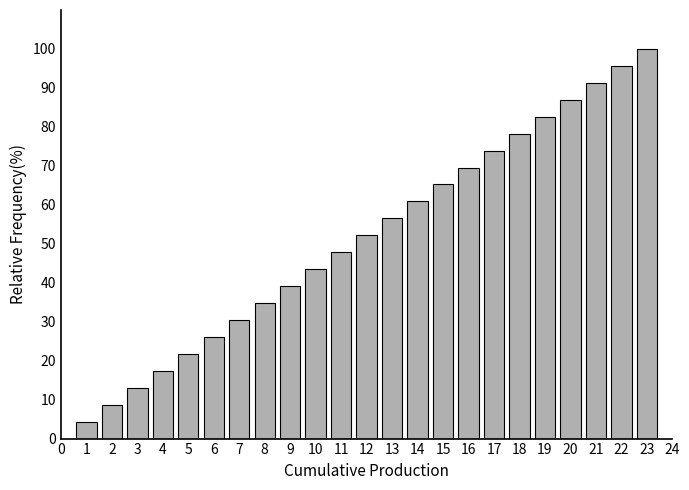

Reading left to right, what are all the values shown in this chart?

4.3	8.7	13.0	17.4	21.7	26.1	30.4	34.8	39.1	43.5	47.8	52.2	56.5	60.9	65.2	69.6	73.9	78.3	82.6	87.0	91.3	95.7	100.0